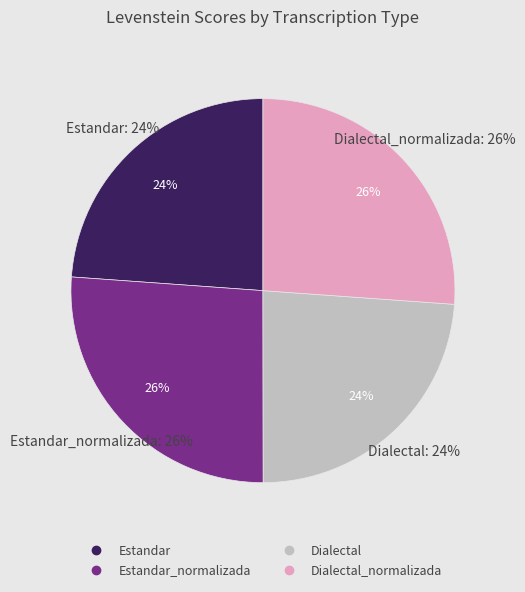

What percentage is the Dialectal_normalizada slice, to the nearest percent?

26%